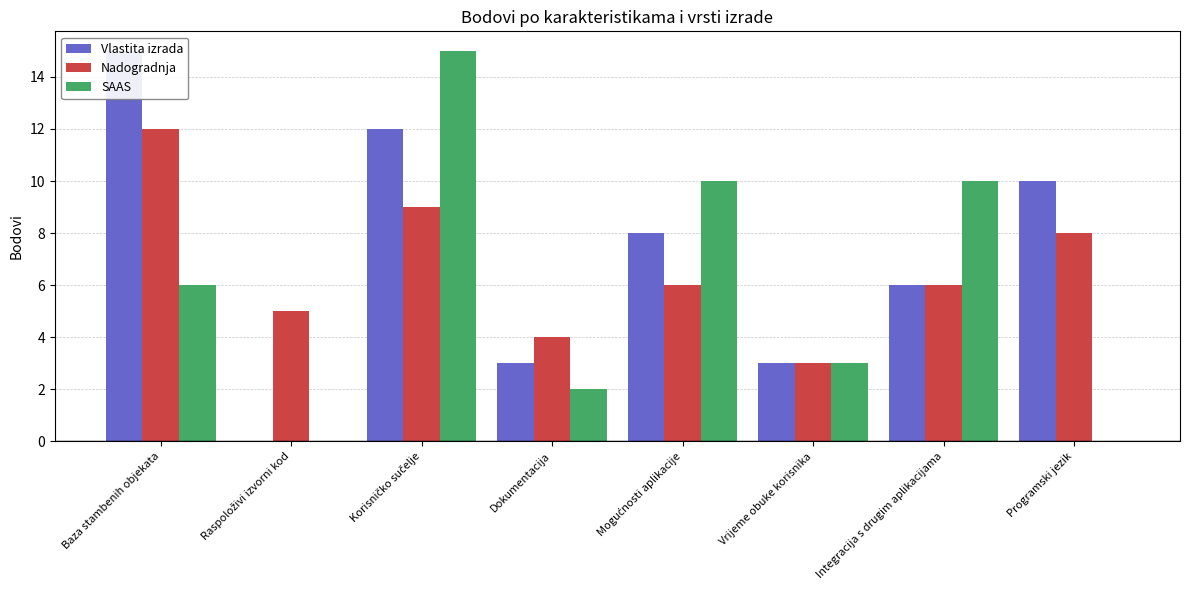

What position from the right is Dokumentacija?

5